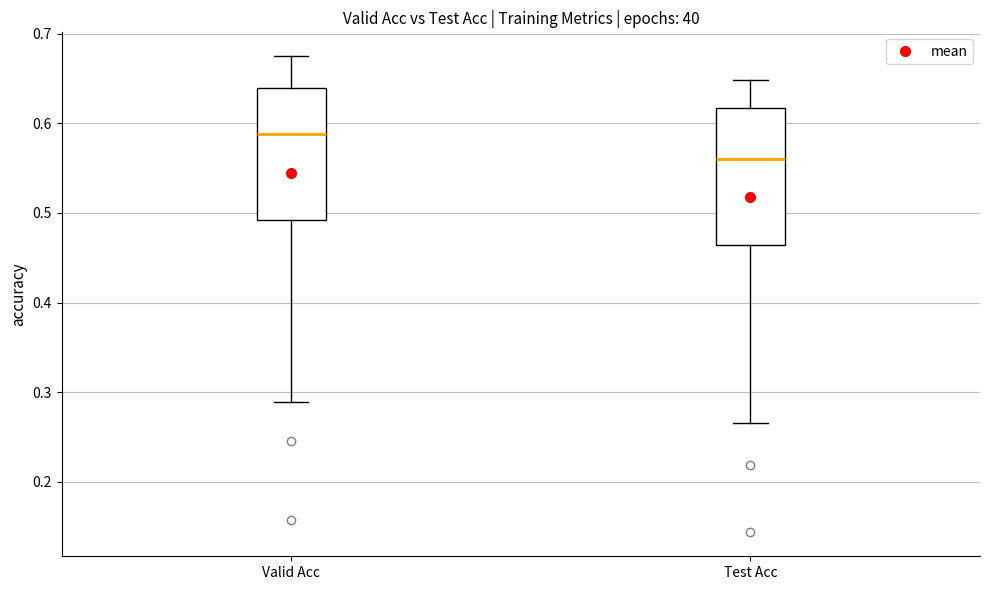

Where does the median line of the box for Valid Acc sit on the y-axis? The values are not printed on the chart, so give them approximately, as read against the axis.

0.59